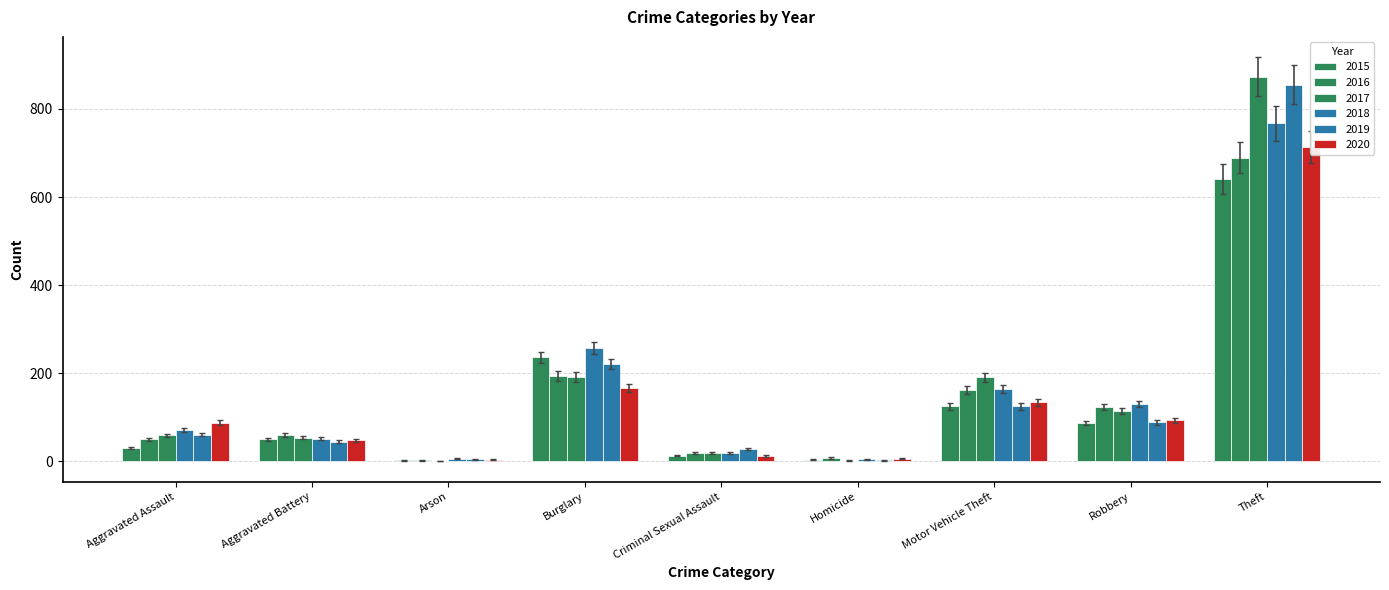

What are all the series names shown in the legend?

2015, 2016, 2017, 2018, 2019, 2020